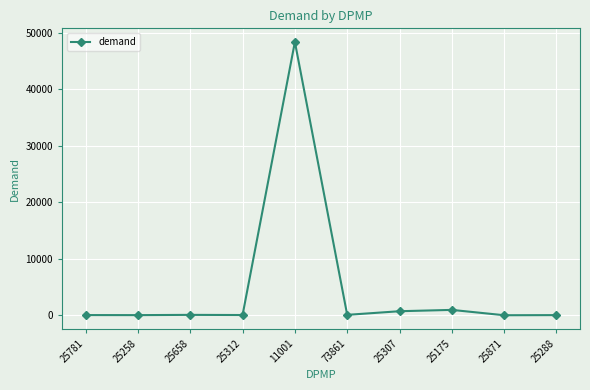

Does the chart have visible grid lines?

Yes